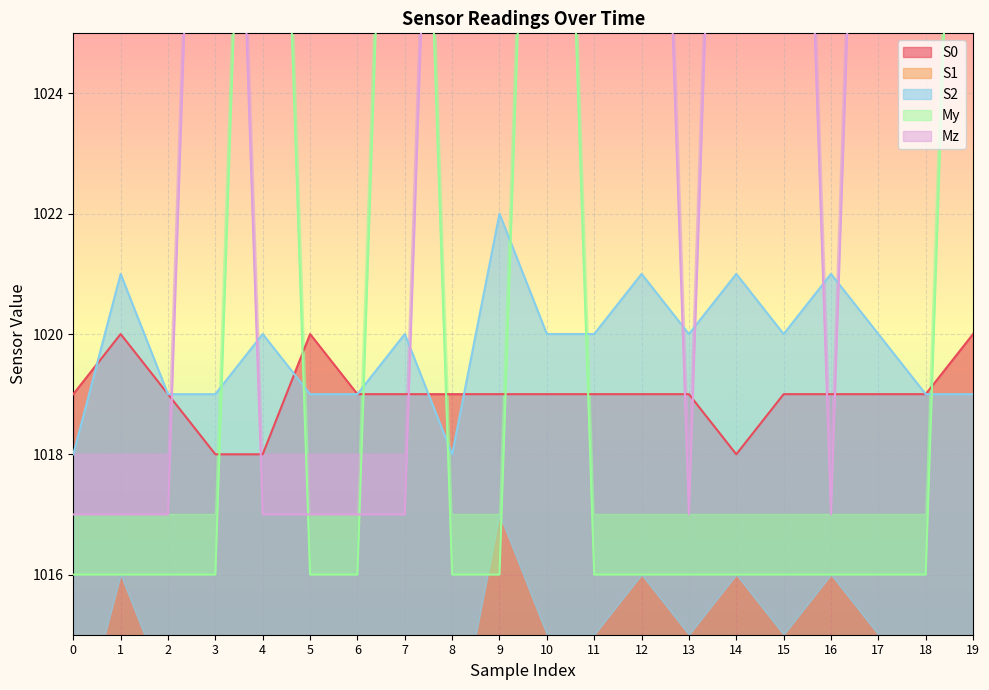

The value of S2 at 0 is 1018.0. True or false?

True